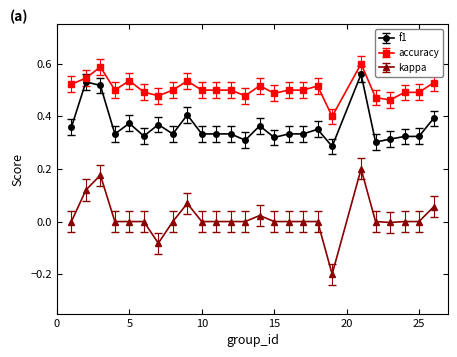

Which series has the widest spread of values?

kappa